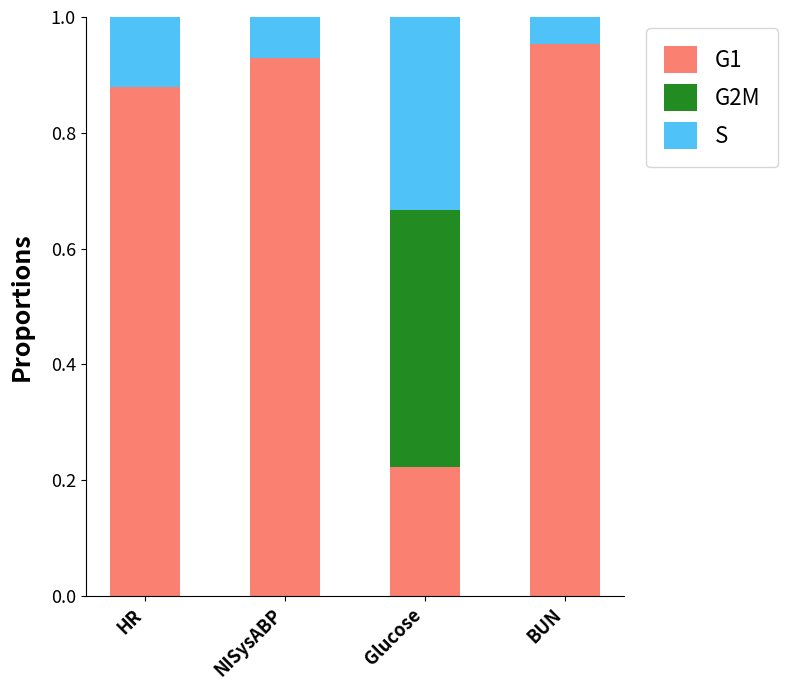

Which category has the highest value in the G1 series?

BUN